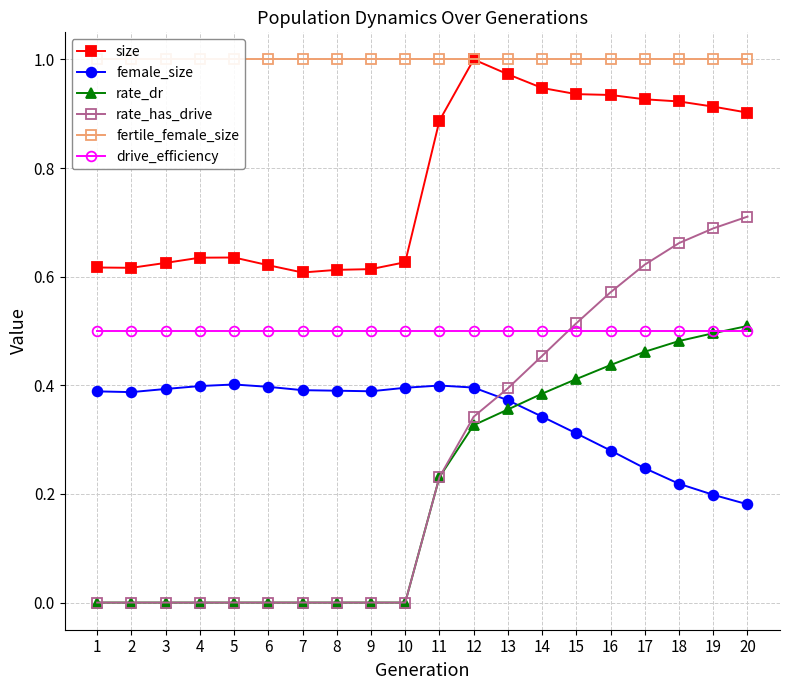

Reading left to right, what are all the values shown in this chart?

size: 0.6	0.6	0.6	0.6	0.6	0.6	0.6	0.6	0.6	0.6	0.9	1.0	1.0	0.9	0.9	0.9	0.9	0.9	0.9	0.9
female_size: 0.4	0.4	0.4	0.4	0.4	0.4	0.4	0.4	0.4	0.4	0.4	0.4	0.4	0.3	0.3	0.3	0.2	0.2	0.2	0.2
rate_dr: 0.0	0.0	0.0	0.0	0.0	0.0	0.0	0.0	0.0	0.0	0.2	0.3	0.4	0.4	0.4	0.4	0.5	0.5	0.5	0.5
rate_has_drive: 0.0	0.0	0.0	0.0	0.0	0.0	0.0	0.0	0.0	0.0	0.2	0.3	0.4	0.5	0.5	0.6	0.6	0.7	0.7	0.7
fertile_female_size: 1.0	1.0	1.0	1.0	1.0	1.0	1.0	1.0	1.0	1.0	1.0	1.0	1.0	1.0	1.0	1.0	1.0	1.0	1.0	1.0
drive_efficiency: 0.5	0.5	0.5	0.5	0.5	0.5	0.5	0.5	0.5	0.5	0.5	0.5	0.5	0.5	0.5	0.5	0.5	0.5	0.5	0.5